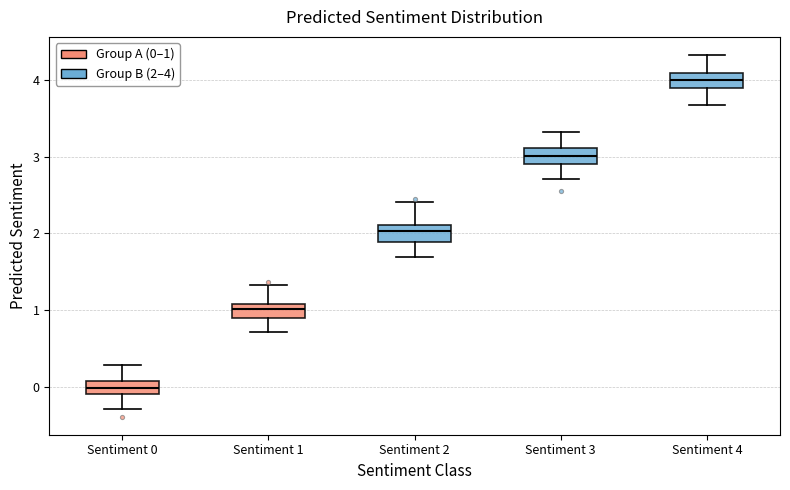

Reading left to right, transcribe this box plot: for each box, give where its median line is, the range the box spans, and where its two whiskers end, as read against the y-axis. The values are not printed on the chart, so give them approximately, as read against the axis.

Sentiment 0: median 0.0, box -0.1 to 0.1, whiskers -0.3 to 0.3
Sentiment 1: median 1.0, box 0.9 to 1.1, whiskers 0.7 to 1.3
Sentiment 2: median 2.0, box 1.9 to 2.1, whiskers 1.7 to 2.4
Sentiment 3: median 3.0, box 2.9 to 3.1, whiskers 2.7 to 3.3
Sentiment 4: median 4.0, box 3.9 to 4.1, whiskers 3.7 to 4.3